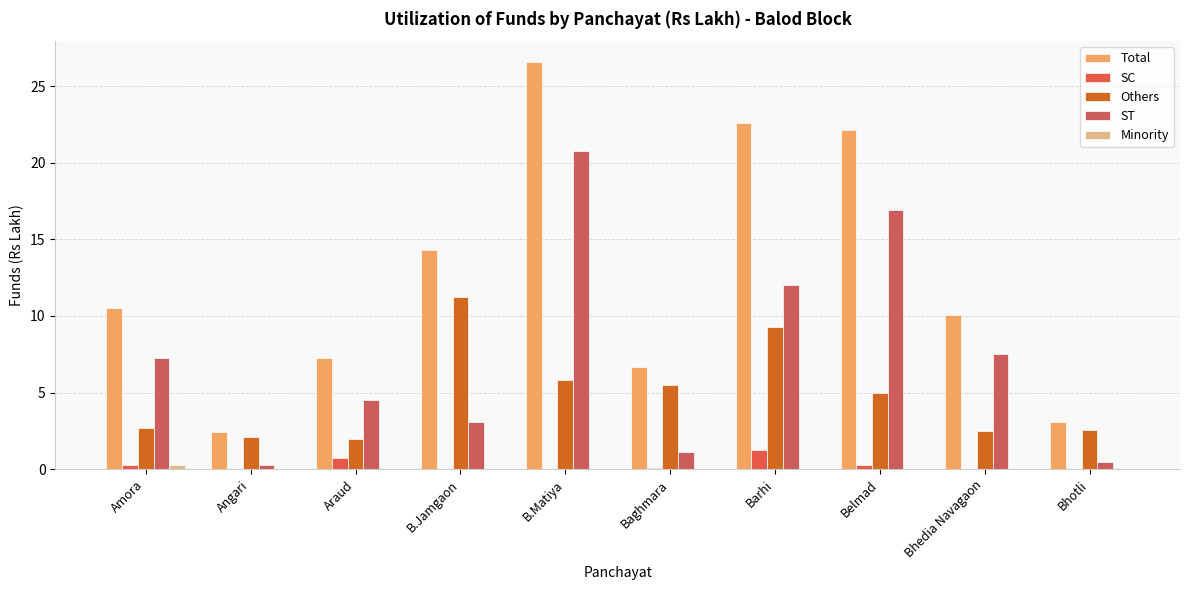

Rank the categories by Others value from highest to lowest.

B.Jamgaon, Barhi, B.Matiya, Baghmara, Belmad, Amora, Bhotli, Bhedia Navagaon, Angari, Araud